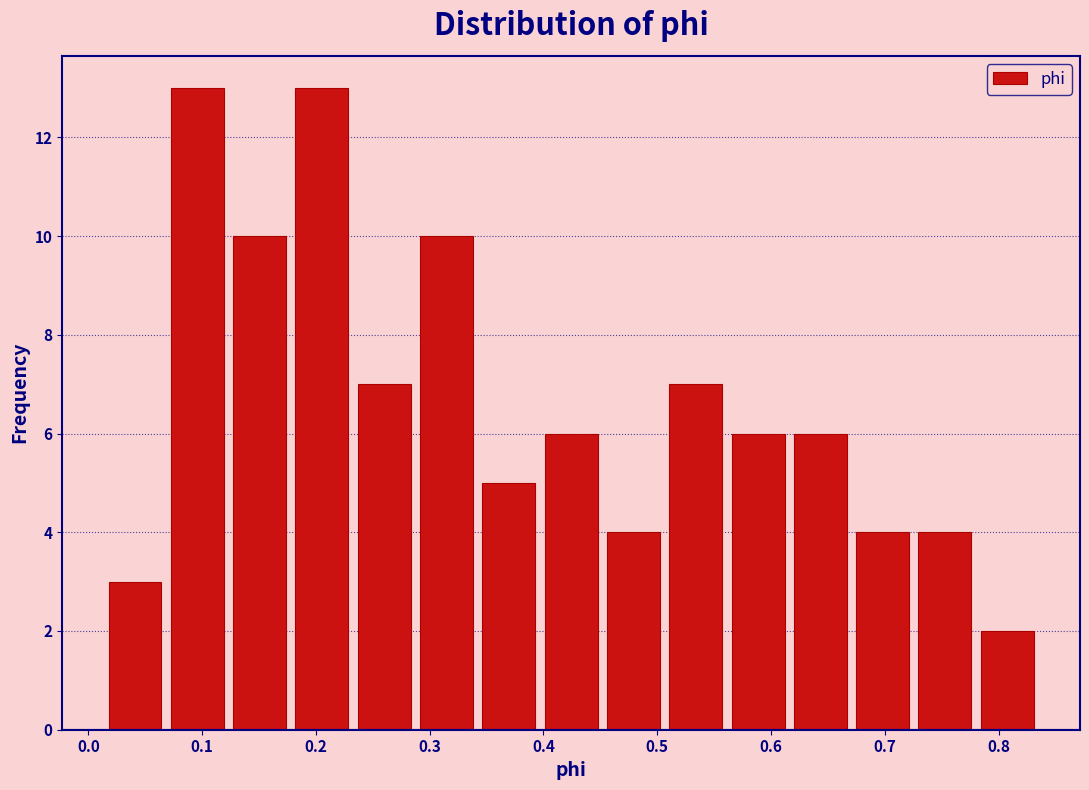

How tall is the bar that spans 0.29 to 0.34 on the x-axis? Neither the bar edges nor the heights are printed on the chart, so give them approximately, as read against the axes.

10